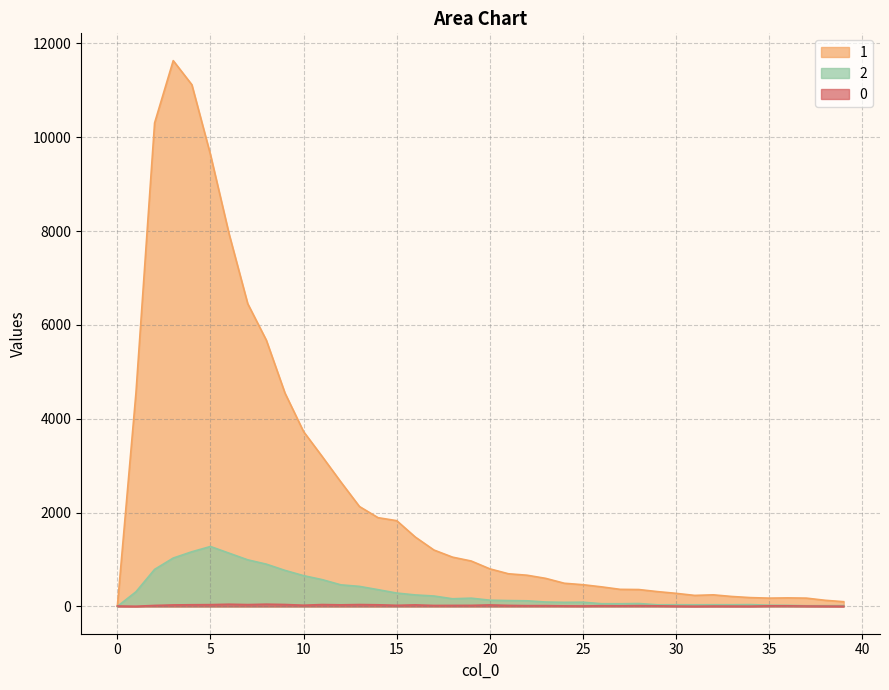

What is the difference between the 2 values at 33 and 28?

26